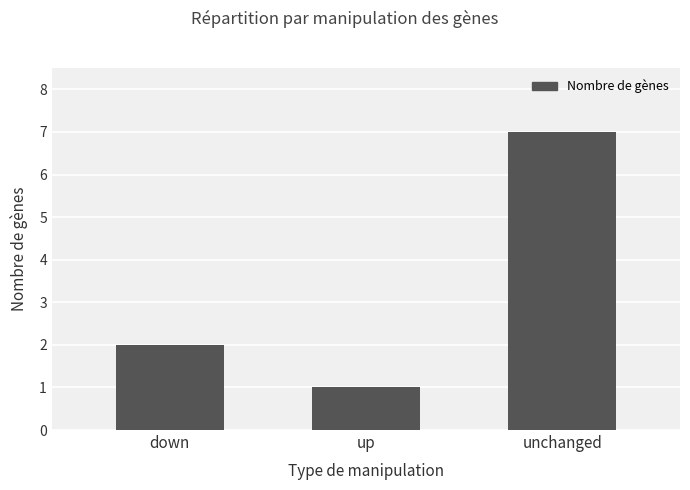

The value at unchanged is 3. True or false?

False